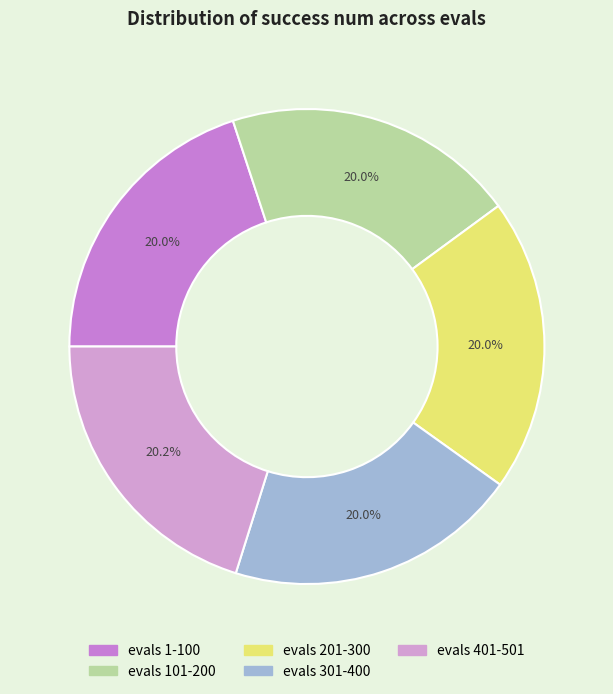

To the nearest percent, what is the average slice percentage?

20%